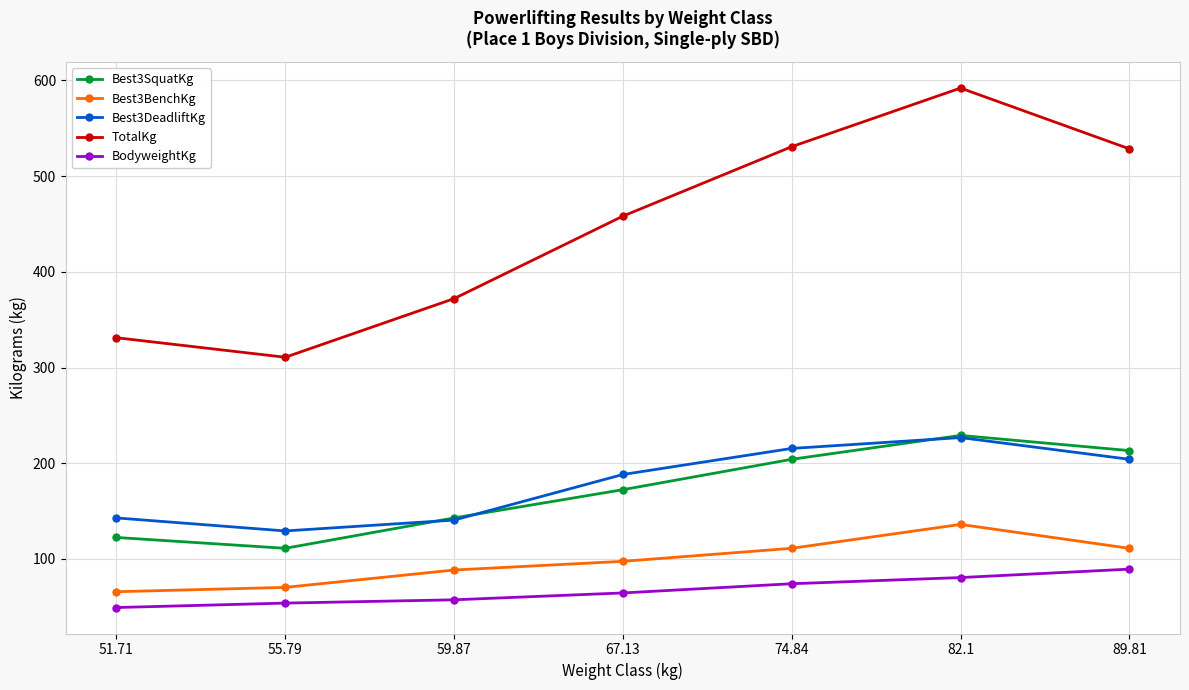

What is the sum of the Best3BenchKg values at 67.13 and 59.87?

186.0